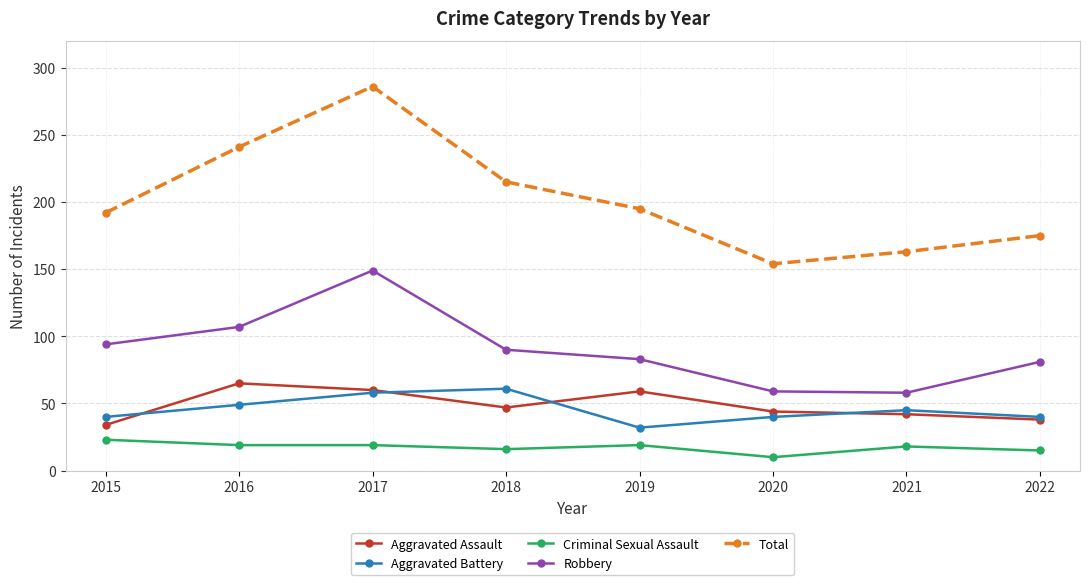

At 2020, list the series in order from largest to smallest.

Total, Robbery, Aggravated Assault, Aggravated Battery, Criminal Sexual Assault